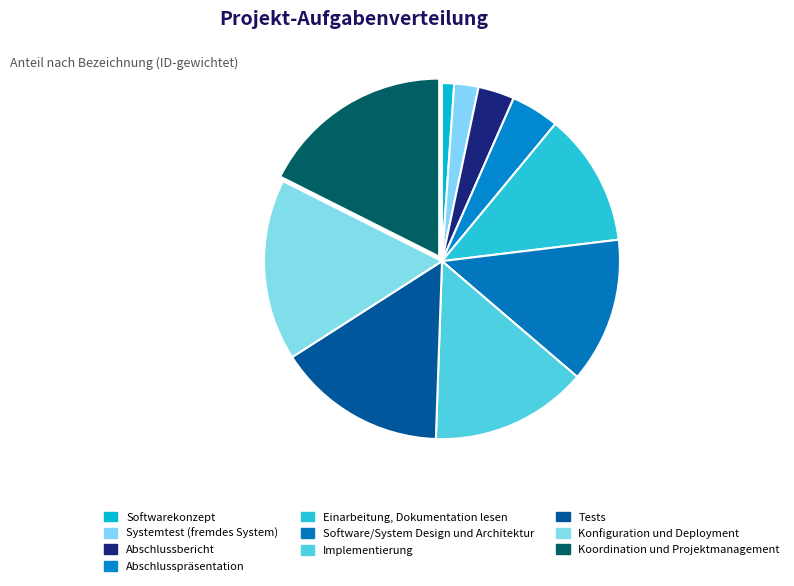

How many slices are in this pie chart?

10